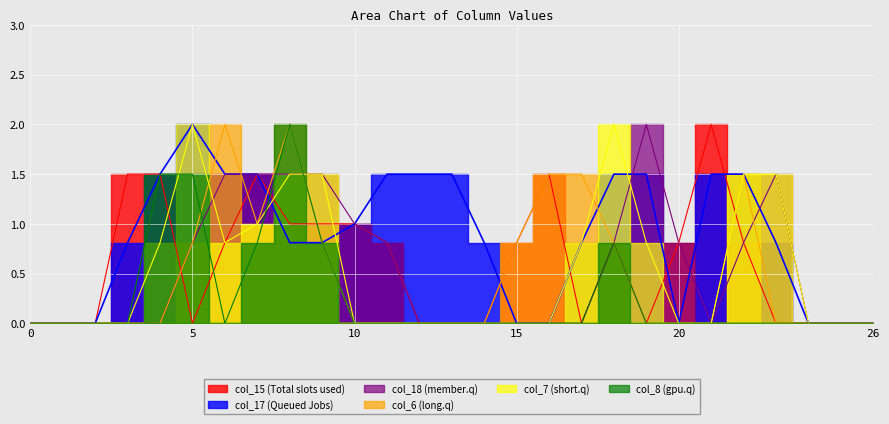

True or false: col_8 has a value of 1.1 at 13.

False